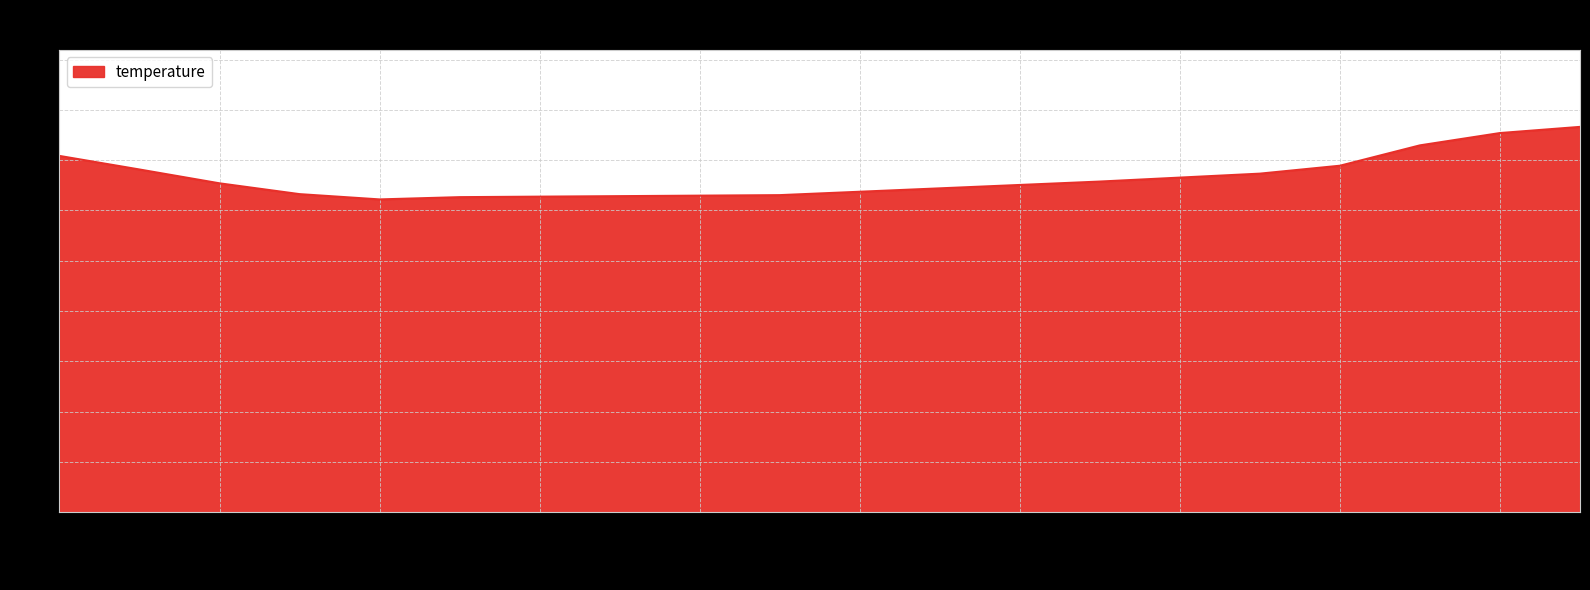

What is the maximum value shown in the chart?

15.3